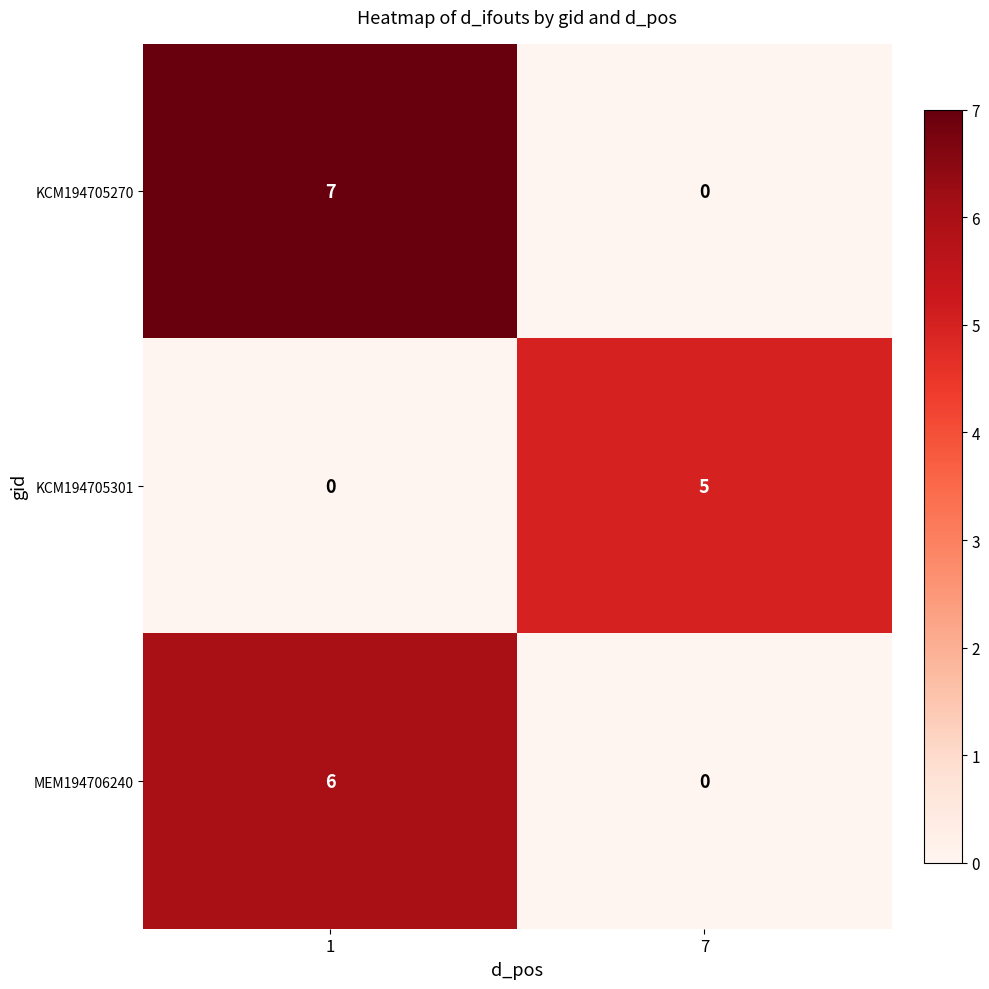

What is the difference between the MEM194706240 values at 7 and 1?

6